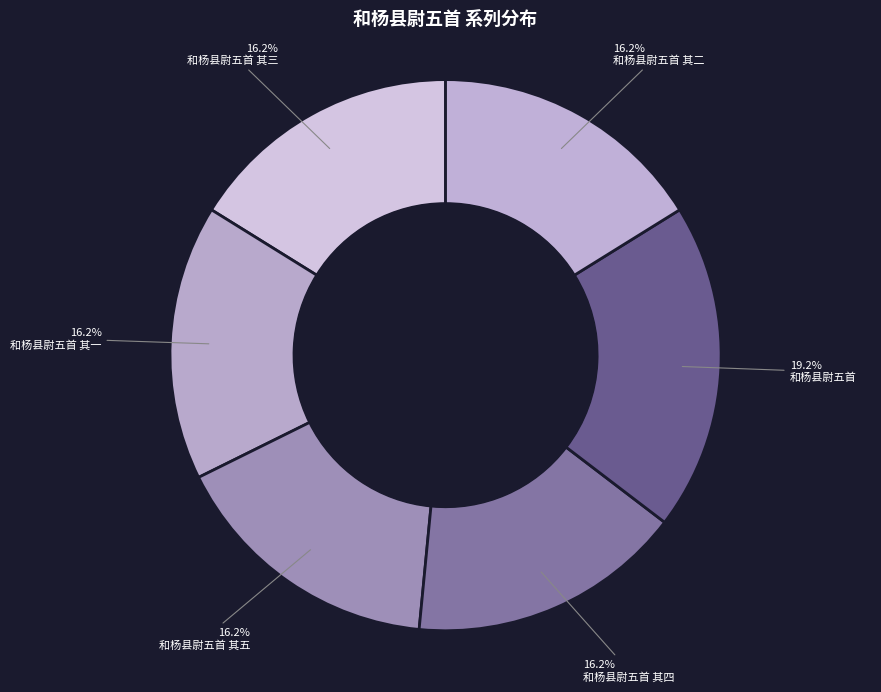

True or false: 和杨县尉五首 其三 accounts for 16% of the total.

True